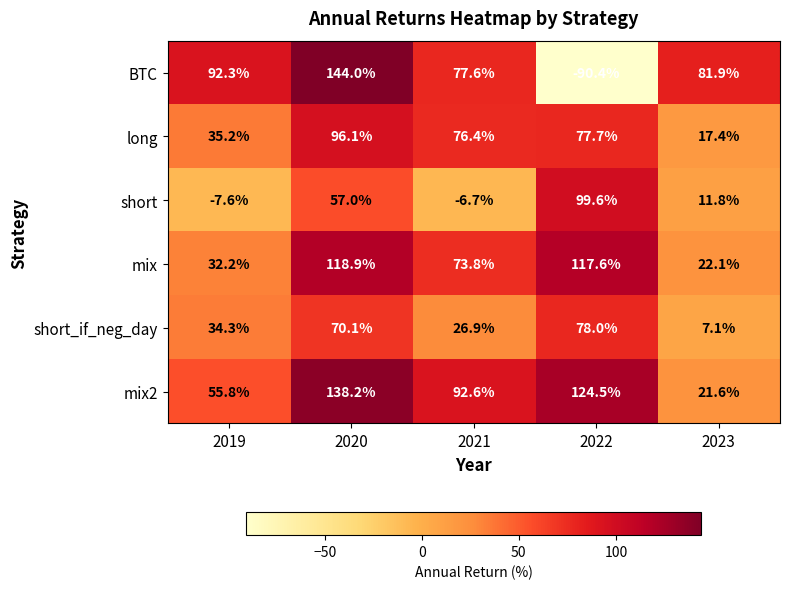

Reading right to left, what are all the values shown in this chart?

BTC: 81.9	-90.4	77.6	144.0	92.3
long: 17.4	77.7	76.4	96.1	35.2
short: 11.8	99.6	-6.7	57.0	-7.6
mix: 22.1	117.6	73.8	118.9	32.2
short_if_neg_day: 7.1	78.0	26.9	70.1	34.3
mix2: 21.6	124.5	92.6	138.2	55.8